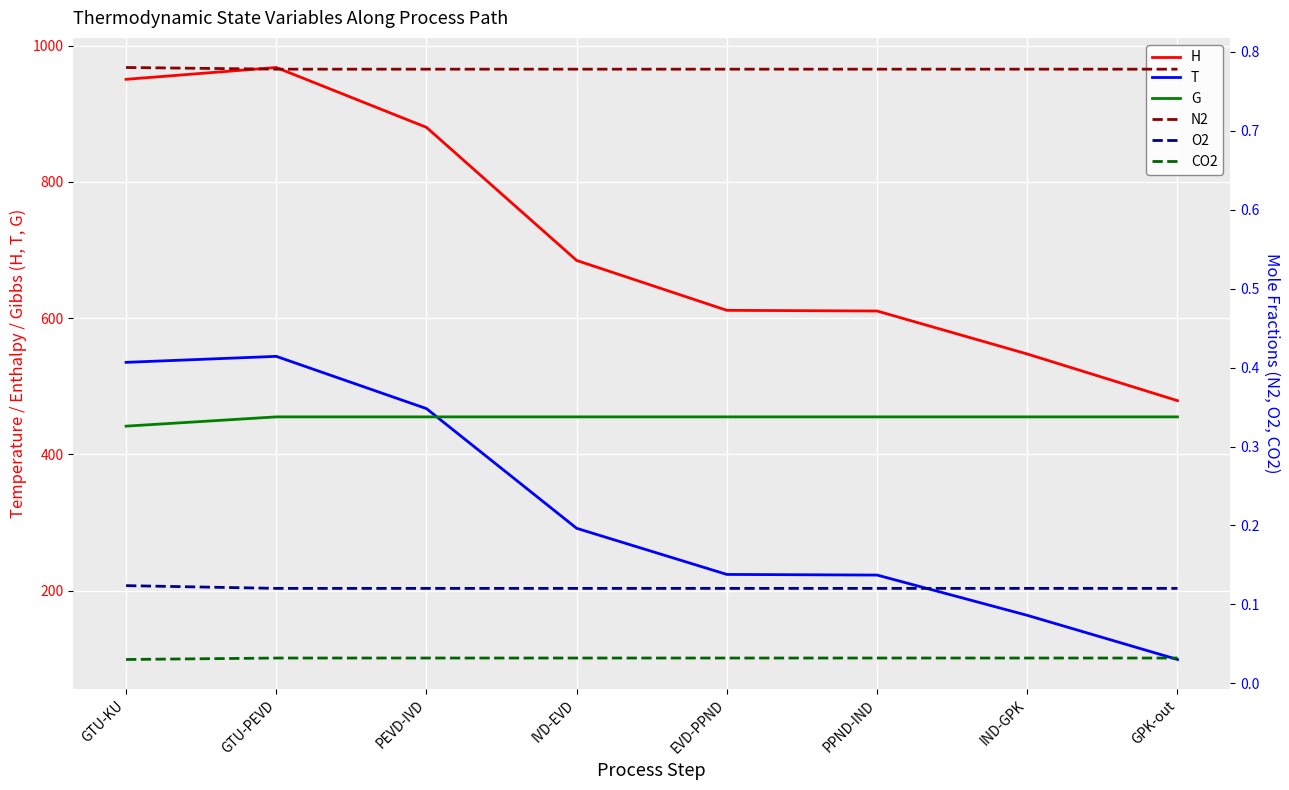

What is the label of the 8th point from the right?

GTU-KU